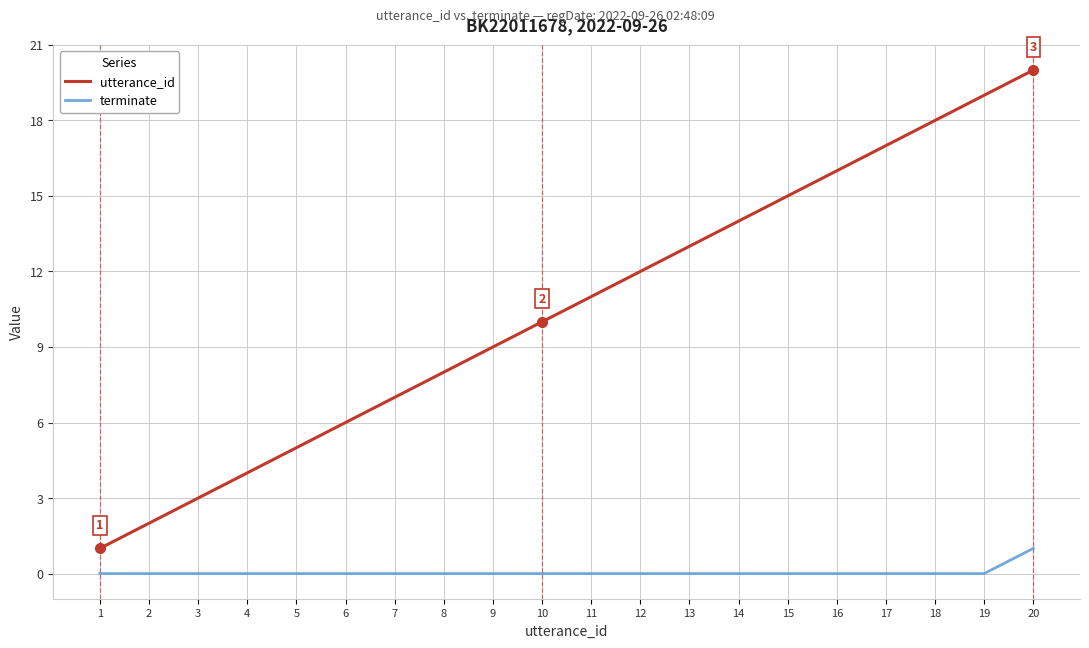

Which series has the largest range (max minus min)?

utterance_id